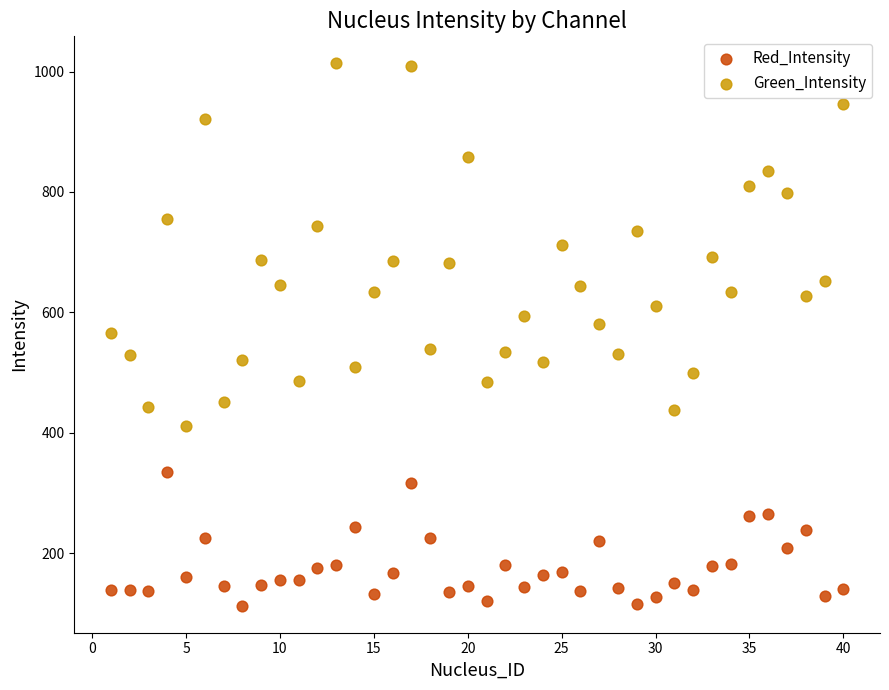

Across all data points, what is the range of Y values (max minus min)?

901.0